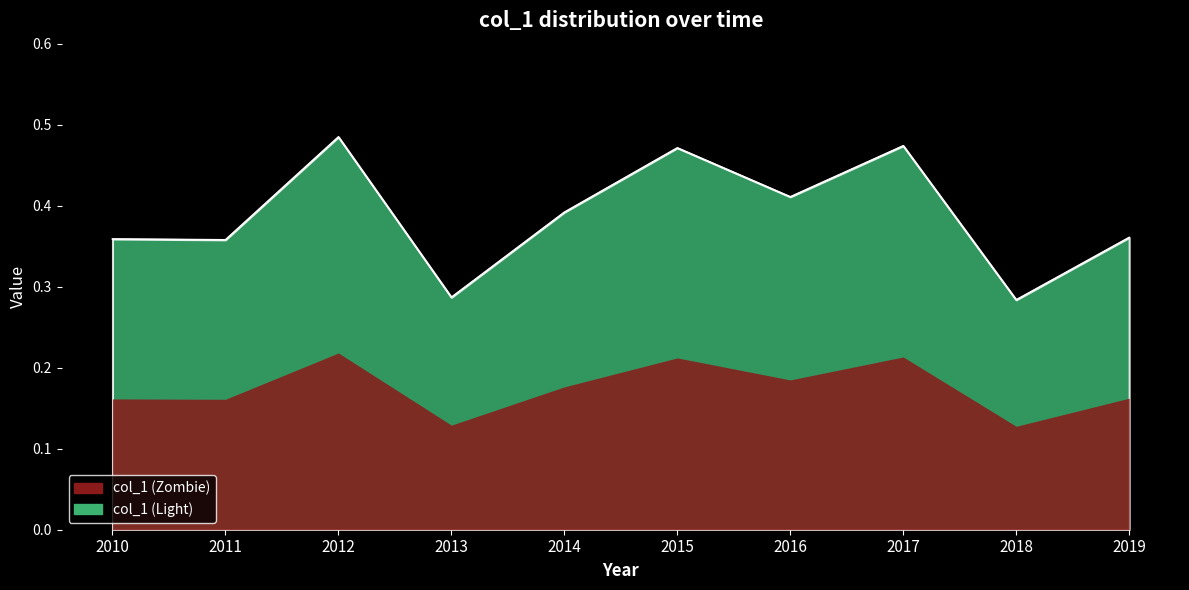

At which category does the data reach its first local valley?

2011